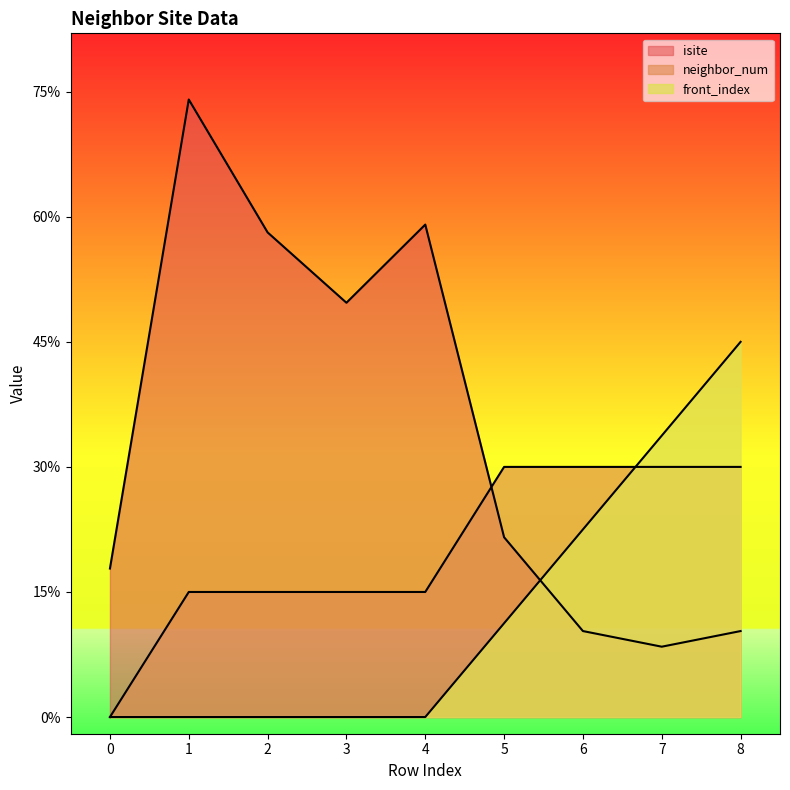

Which series ends up on top after the final intersection of isite and neighbor_num?

neighbor_num